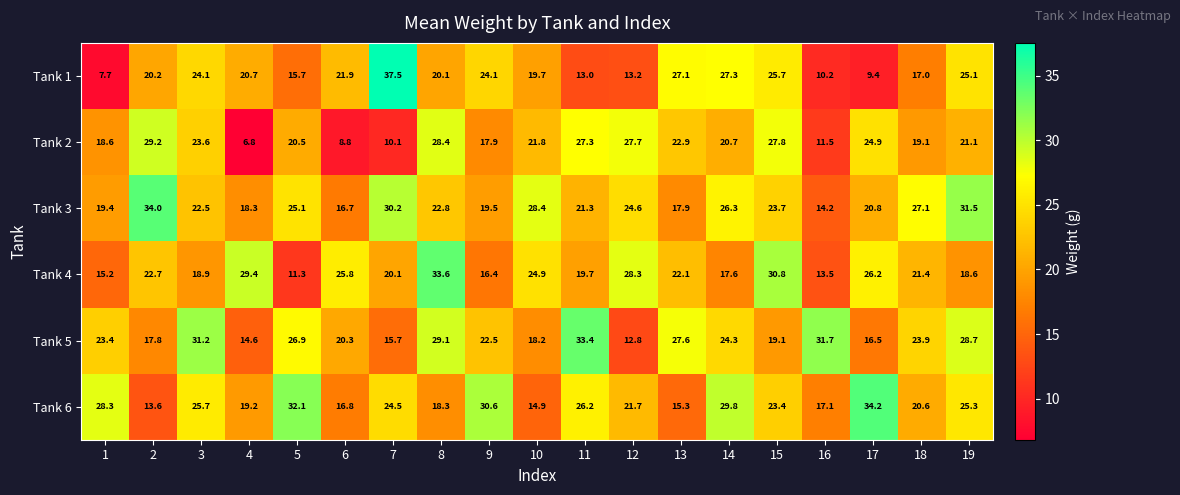

How many categories are shown in the chart?

19